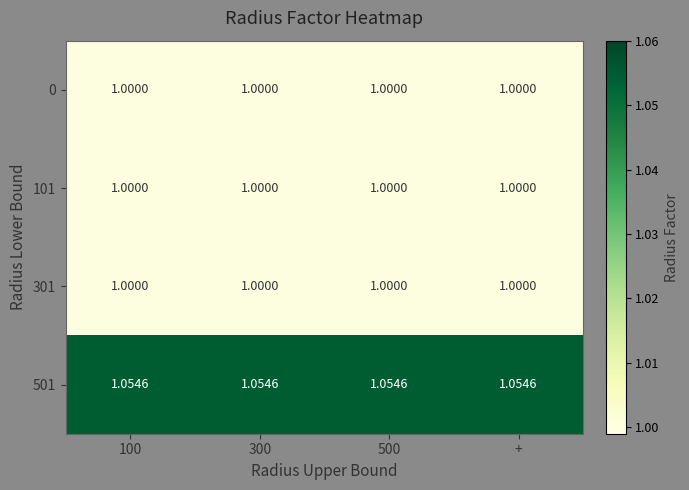

Is the value of 301 at + greater than the value of 501 at 500?

No